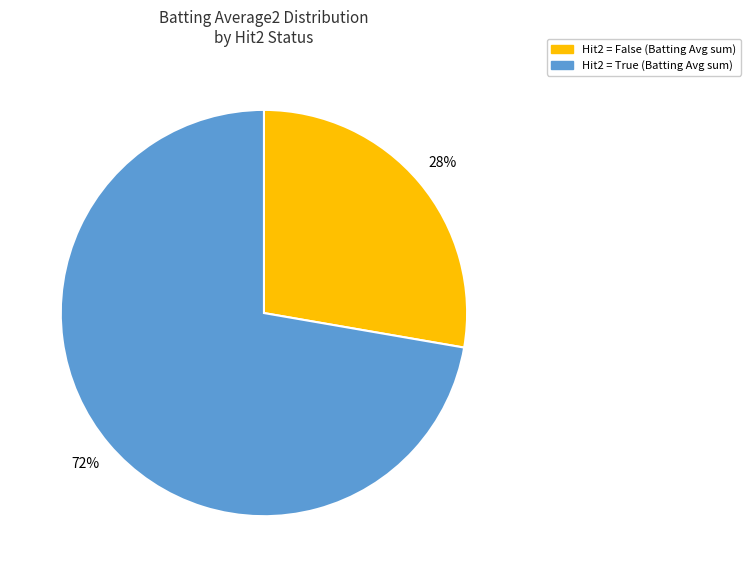

Does any single category account for the majority?

Yes